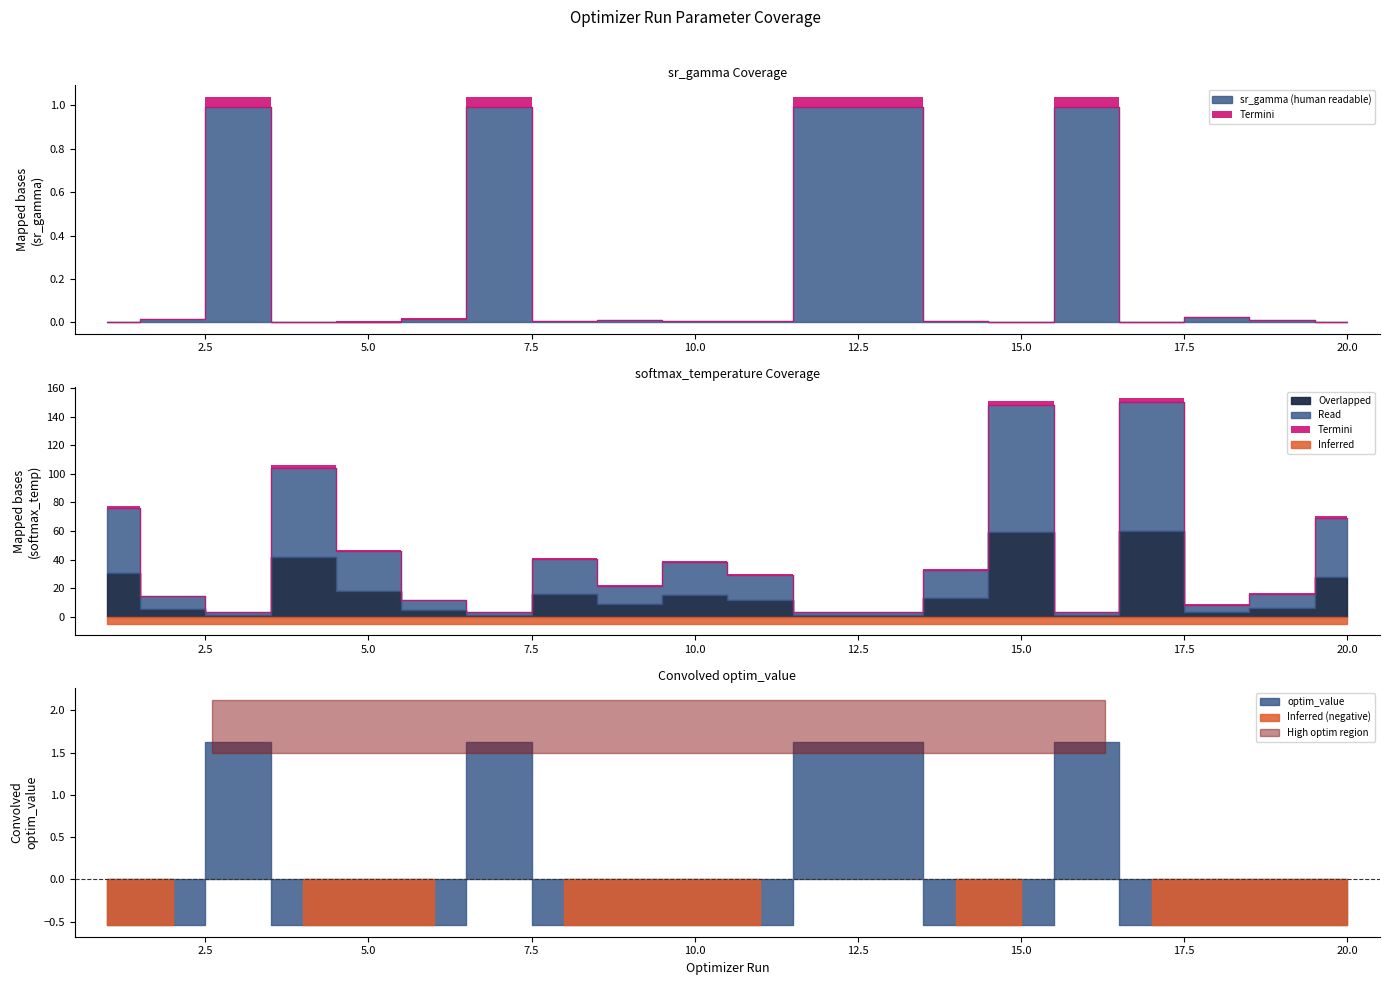

What is the sum of all softmax_temperature values?

821.9